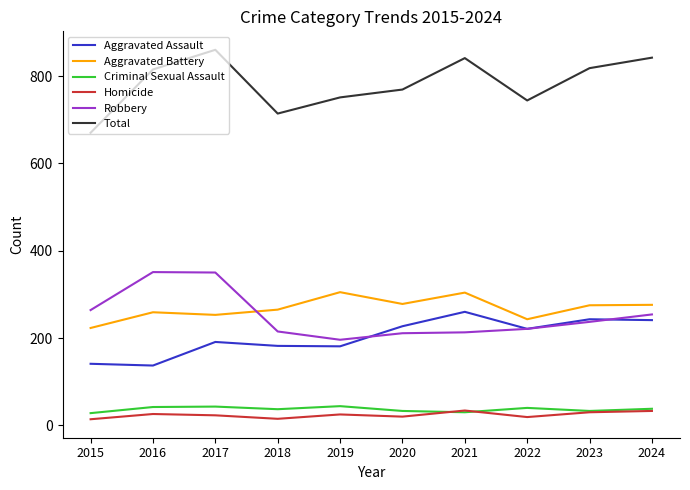

True or false: Homicide and Aggravated Assault intersect in this chart.

False